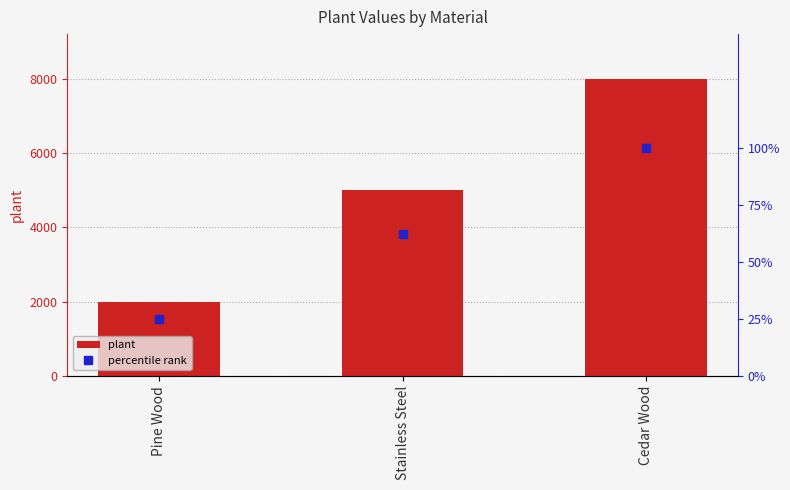

Reading right to left, extract all data points from this chart.

plant: 8000.0	5000.0	2000.0
percentile rank: 100.0	62.5	25.0